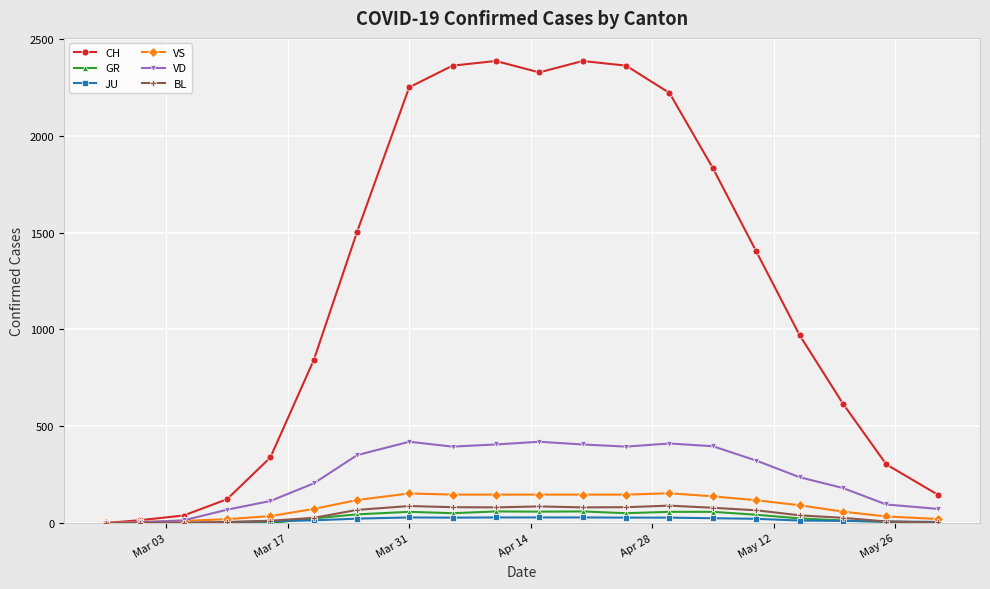

What is the highest value of the BL series?

90